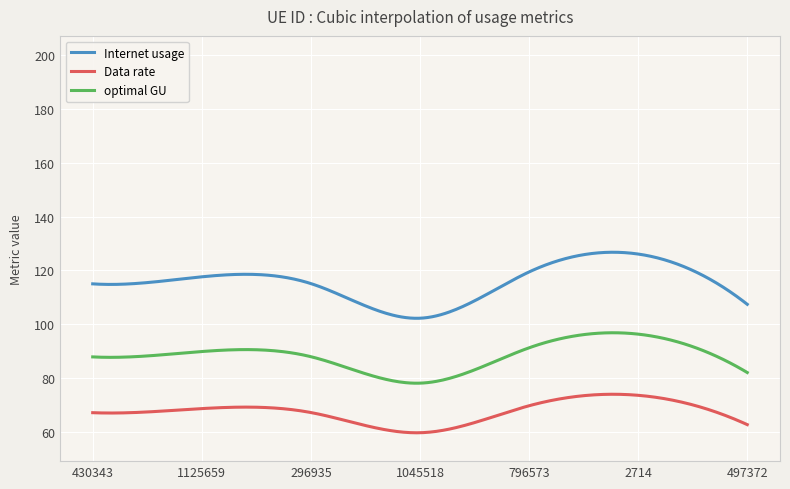

True or false: optimal GU and Internet usage intersect in this chart.

False